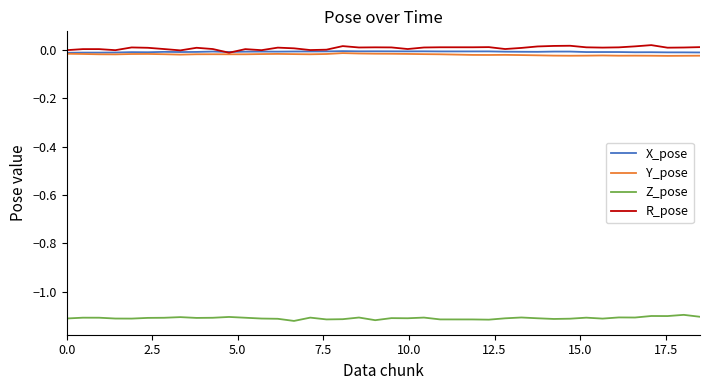

How many lines are shown in the chart?

4